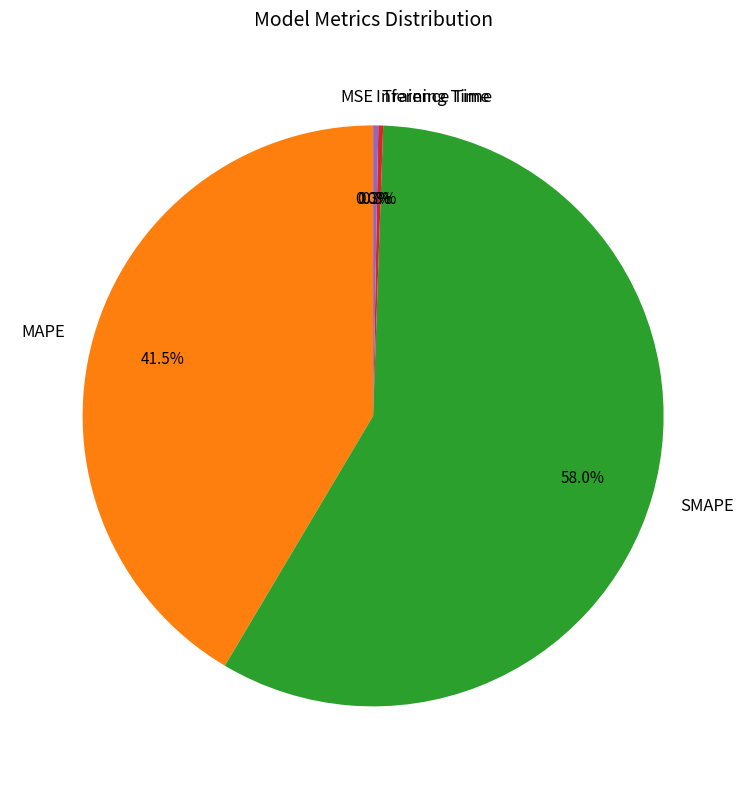

Is SMAPE the majority of the pie?

Yes